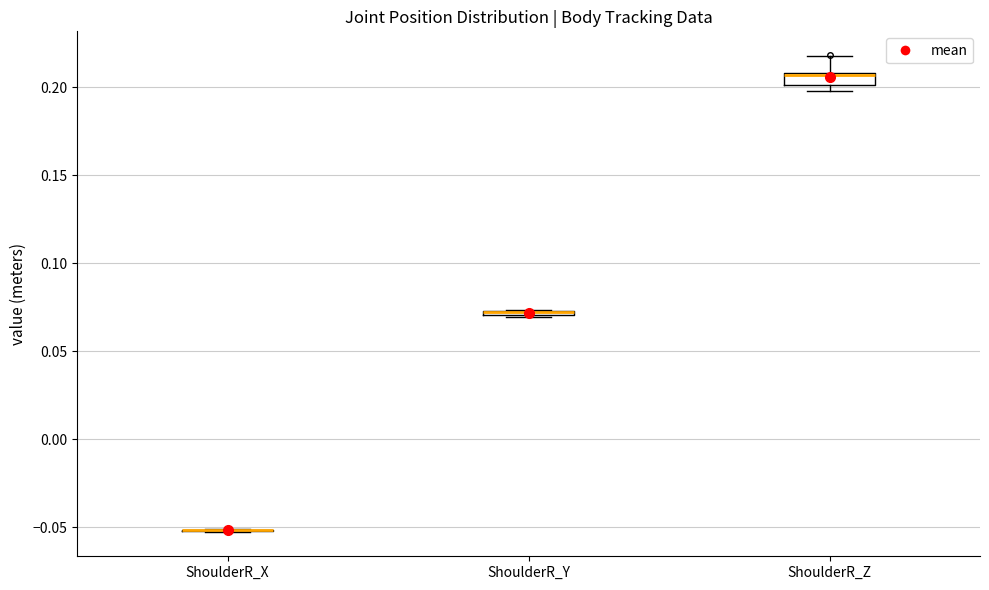

Where is the lower edge of the box for ShoulderR_Y on the y-axis? The values are not printed on the chart, so give them approximately, as read against the axis.

0.070